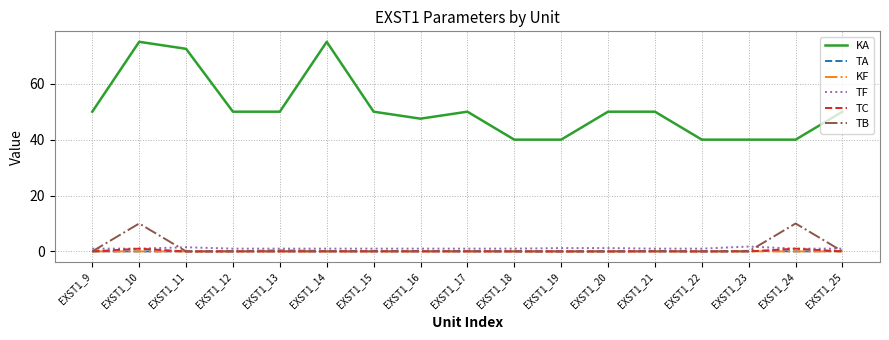

At which category is the sum across all series the highest?

EXST1_10